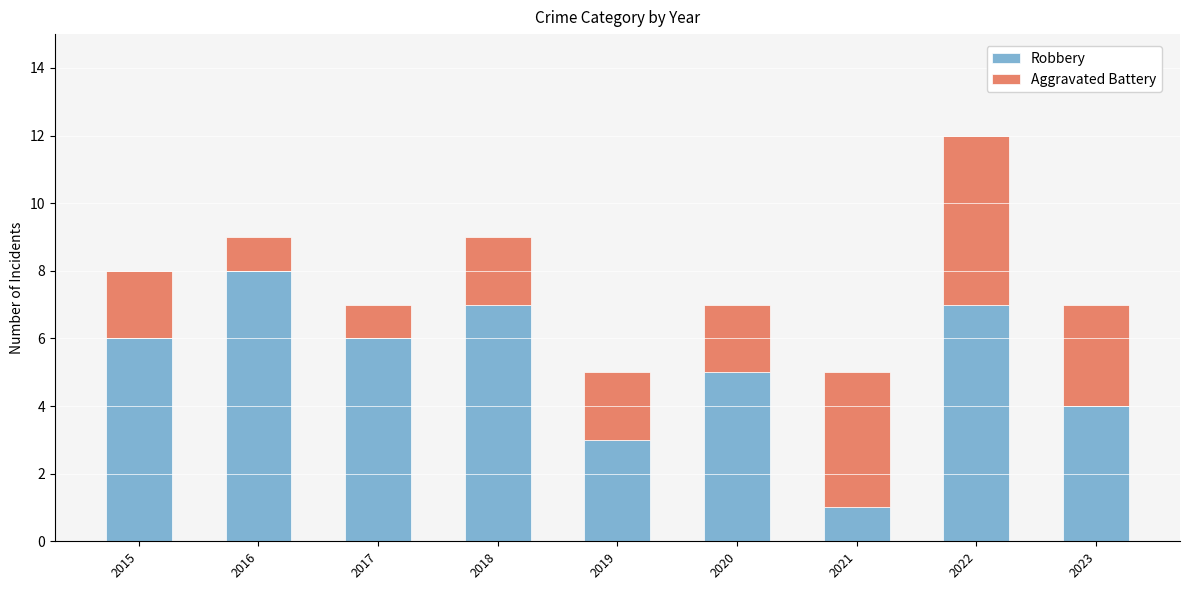

What is the maximum value for Robbery?

8